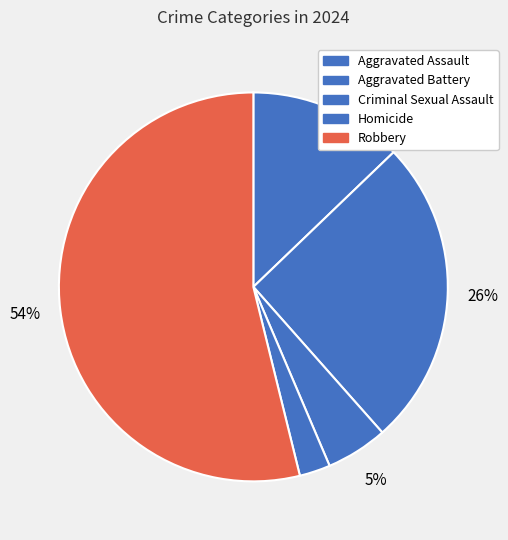

What is the ratio of the value at Aggravated Battery to the value at Robbery?

0.5